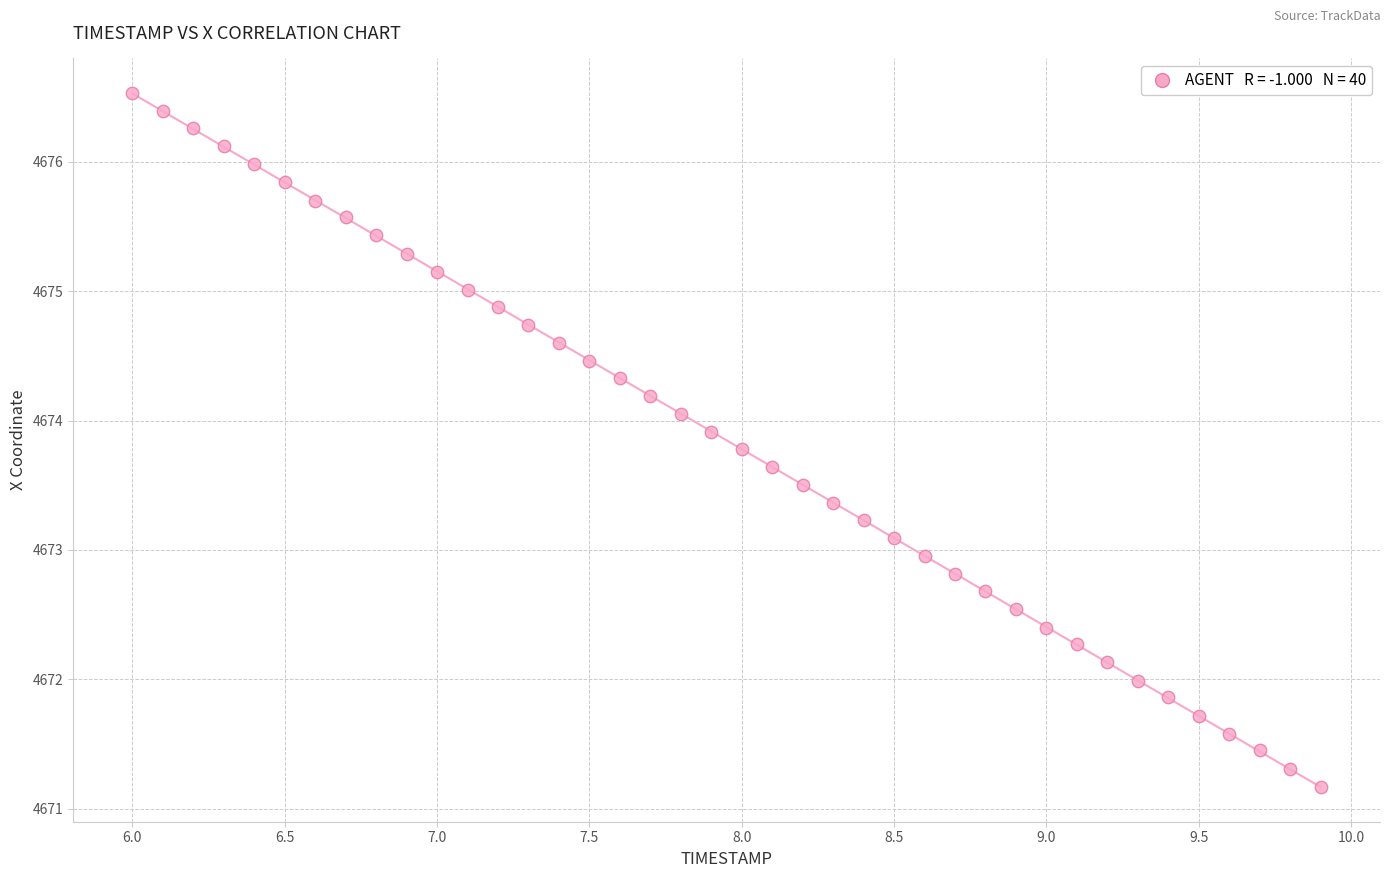

What is the range of Y values (max minus min)?

5.4